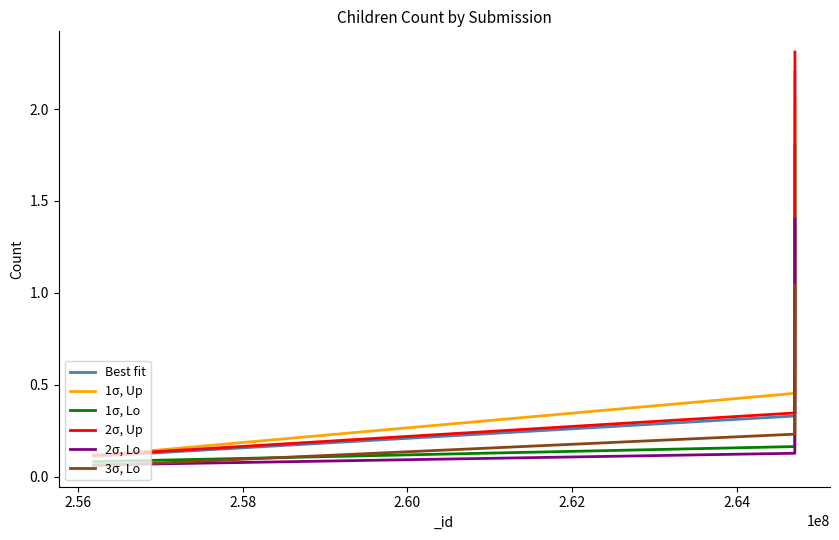

What is the maximum value shown in the chart?

2.3